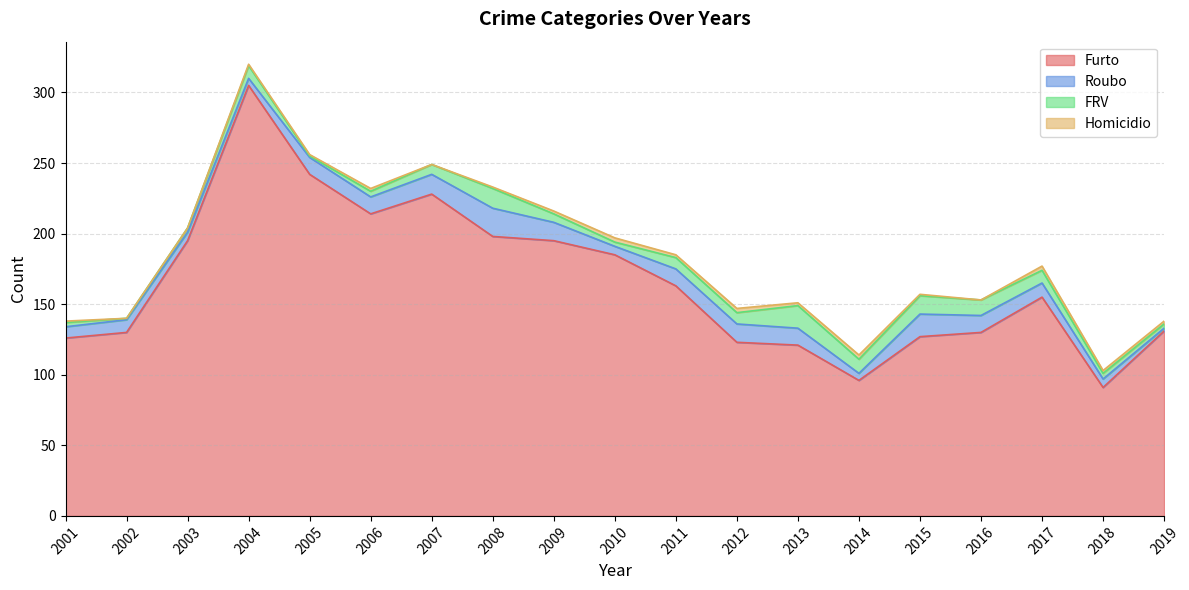

What is the difference between the maximum and second lowest values in the Homicidio series?

3